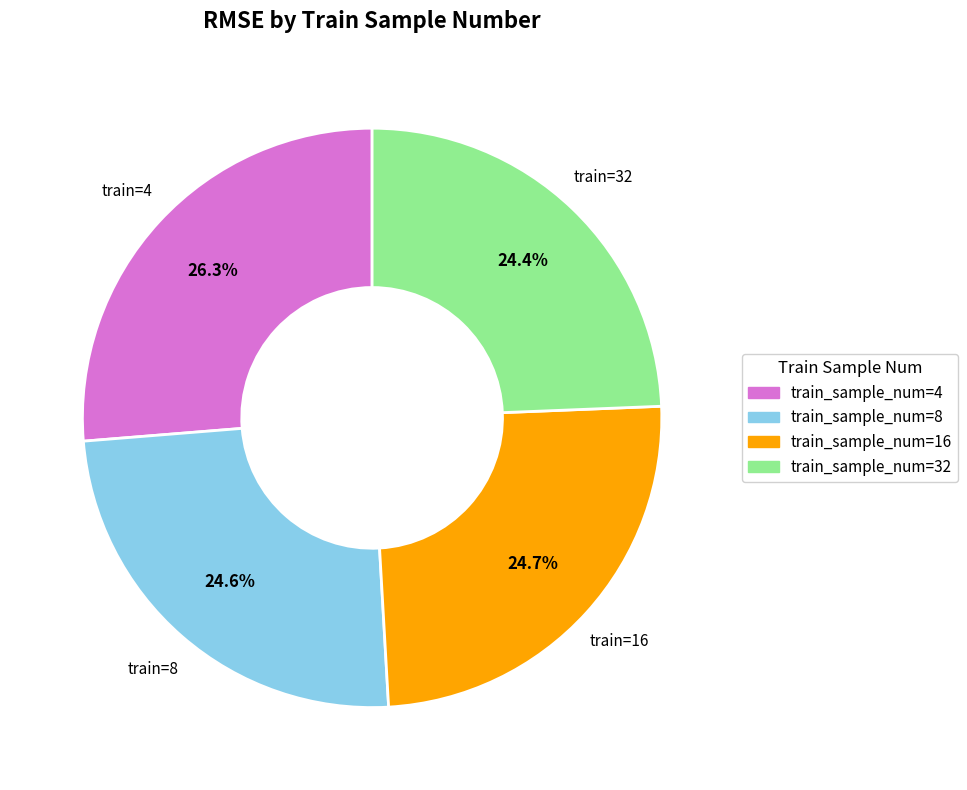

Approximately how many times larger is the value at train_sample_num=4 compared to train_sample_num=16?

1.1